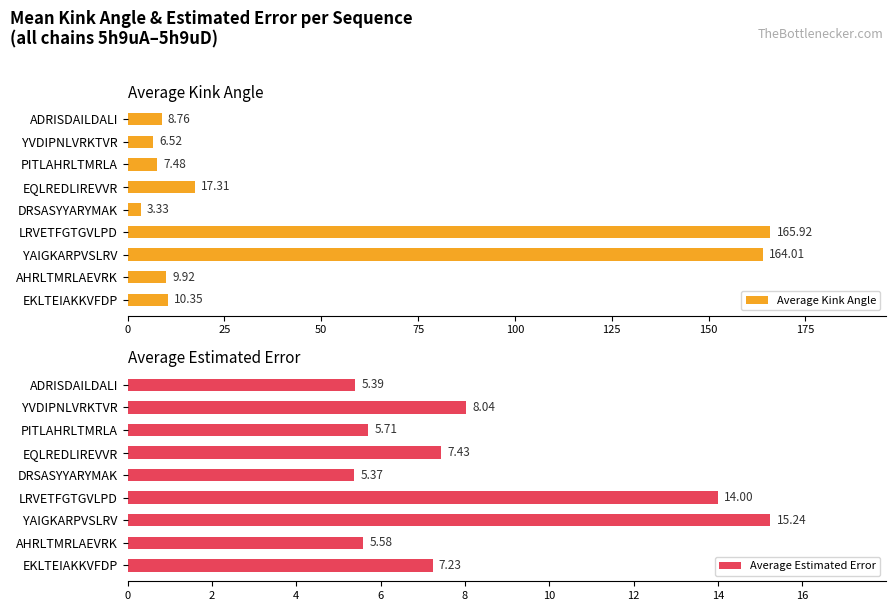

Are the bars grouped side by side (vs. stacked)?

Yes